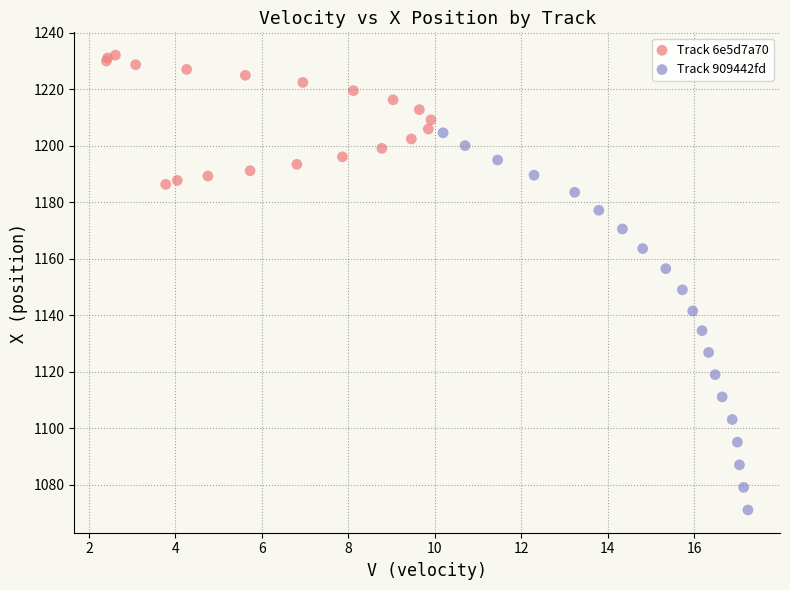

Which series contains the highest Y value?

Track 6e5d7a70